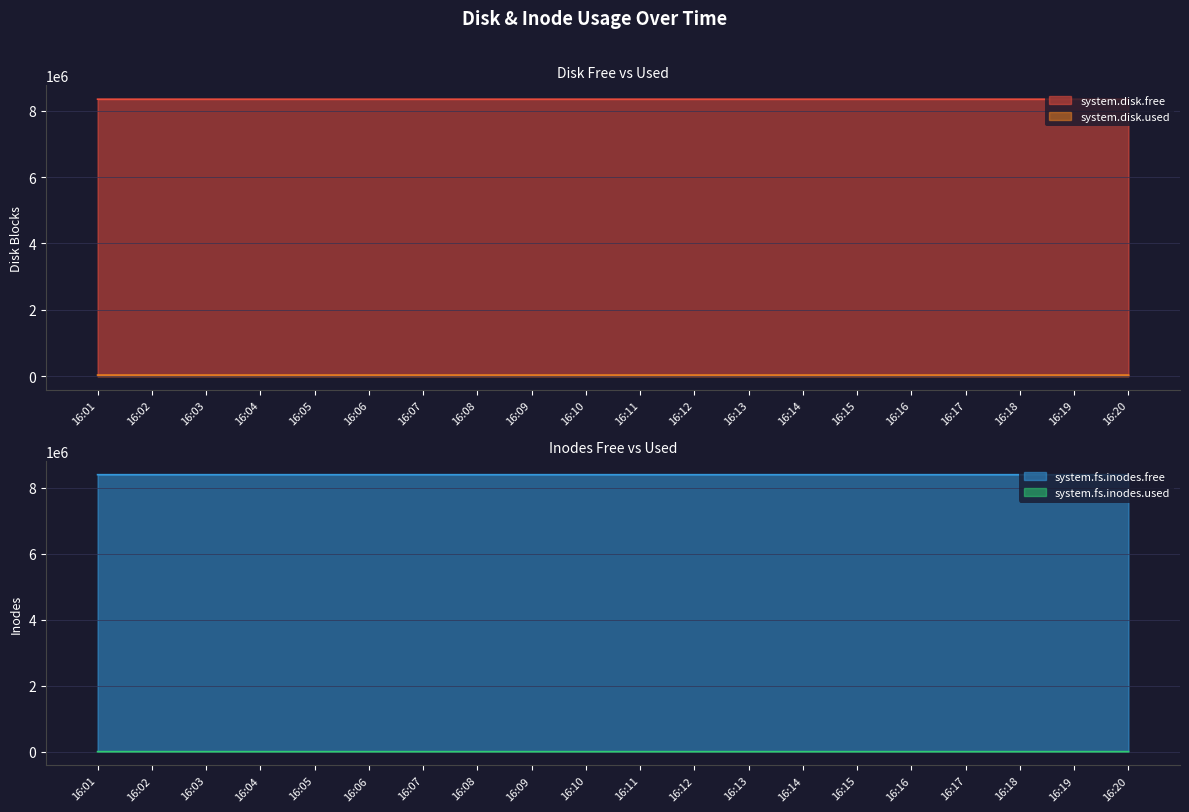

Between 16:06 and 16:19, which series saw the biggest shift?

system.disk.free